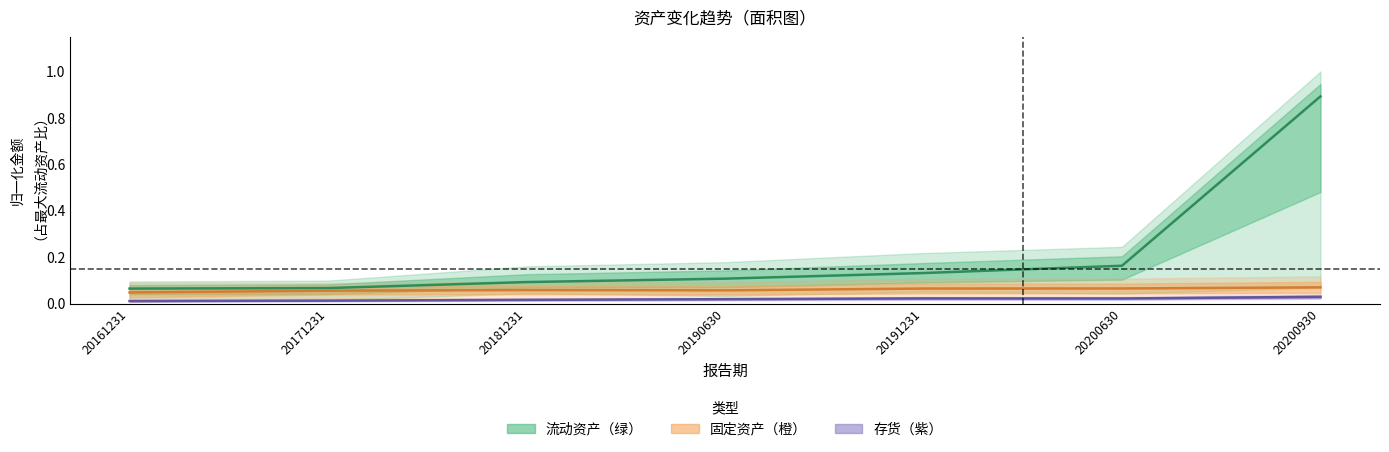

Is it true that 固定资产（中值） equals 0.1 at 20200930?

False